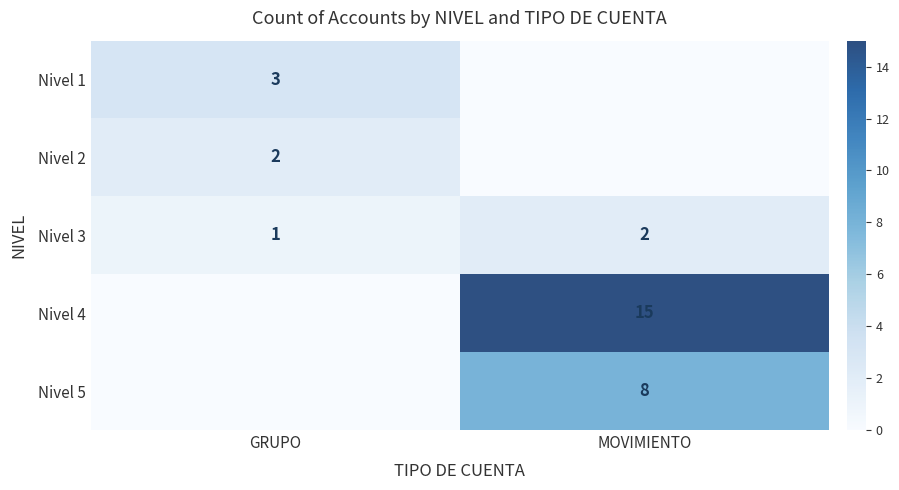

What is the minimum value for Nivel 3?

1